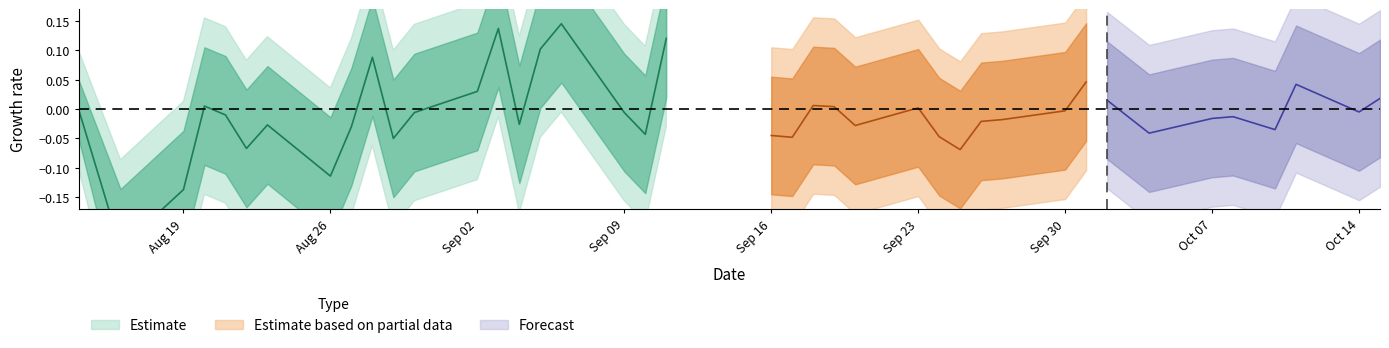

Where is the first local maximum for Change_lower2?

2019-08-20